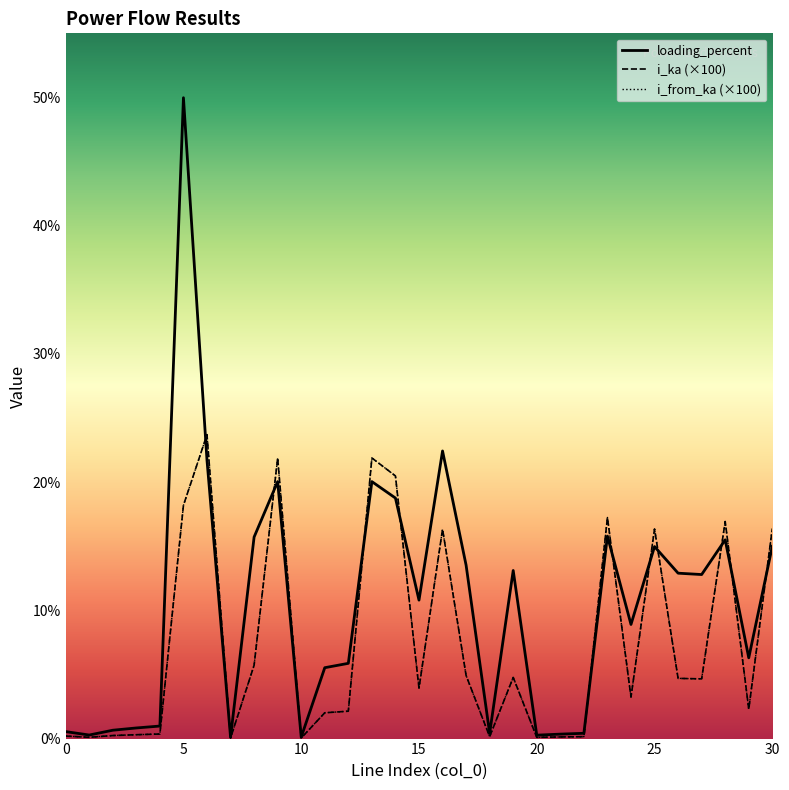

True or false: i_from_ka and i_ka cross at least once.

False